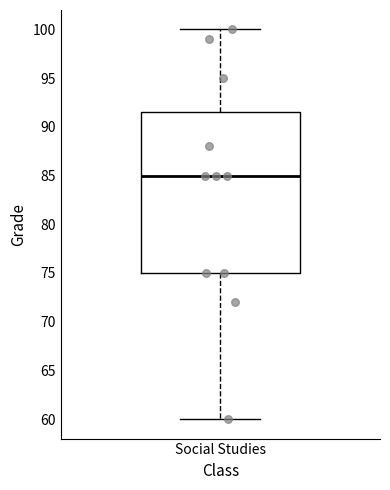

Read this box plot against the y-axis: the position of the median line, the range covered by the box, and the ends of both whiskers. The values are not printed on the chart, so give them approximately, as read against the axis.

median 85.0, box 75.0 to 91.5, whiskers 60.0 to 100.0